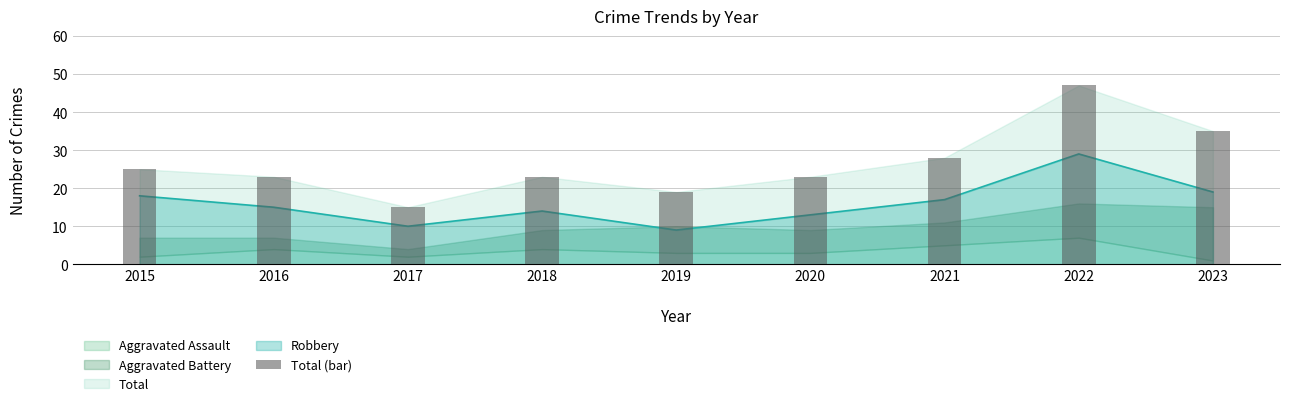

What value does the data have at 2020, to the nearest 10?

20